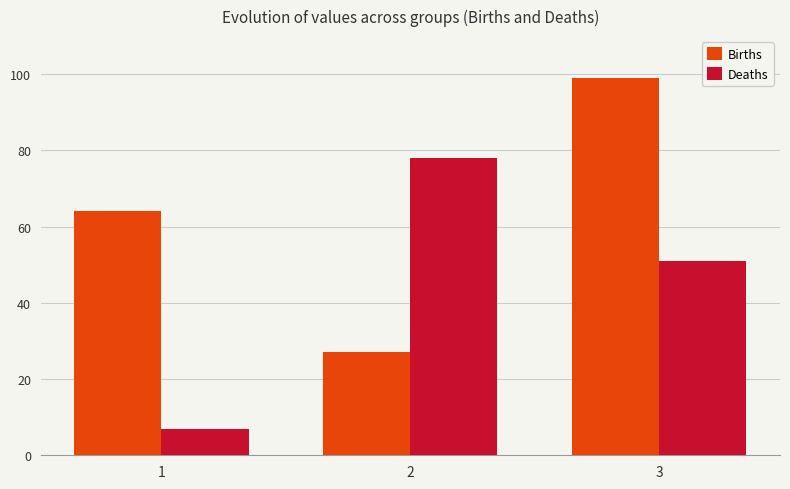

What is the sum of the Deaths values at 1 and 3?

58